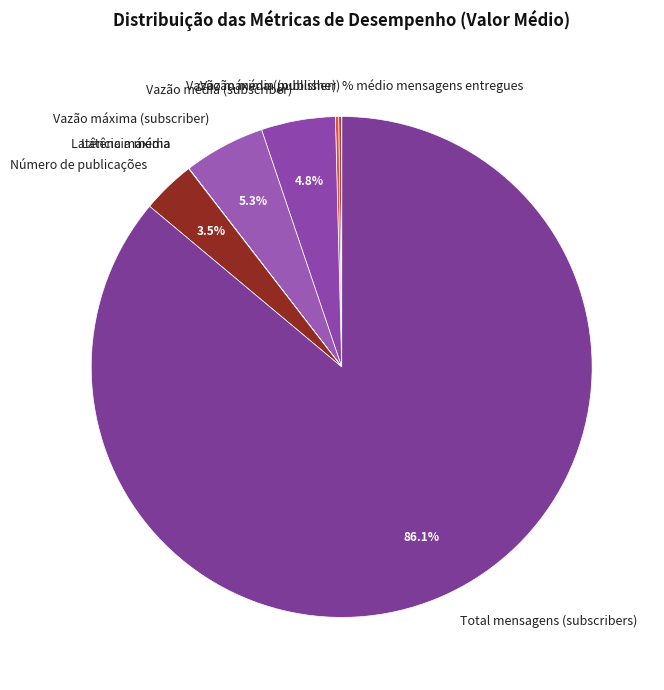

To the nearest percent, what is the difference between the largest and smallest slice percentages?

86%